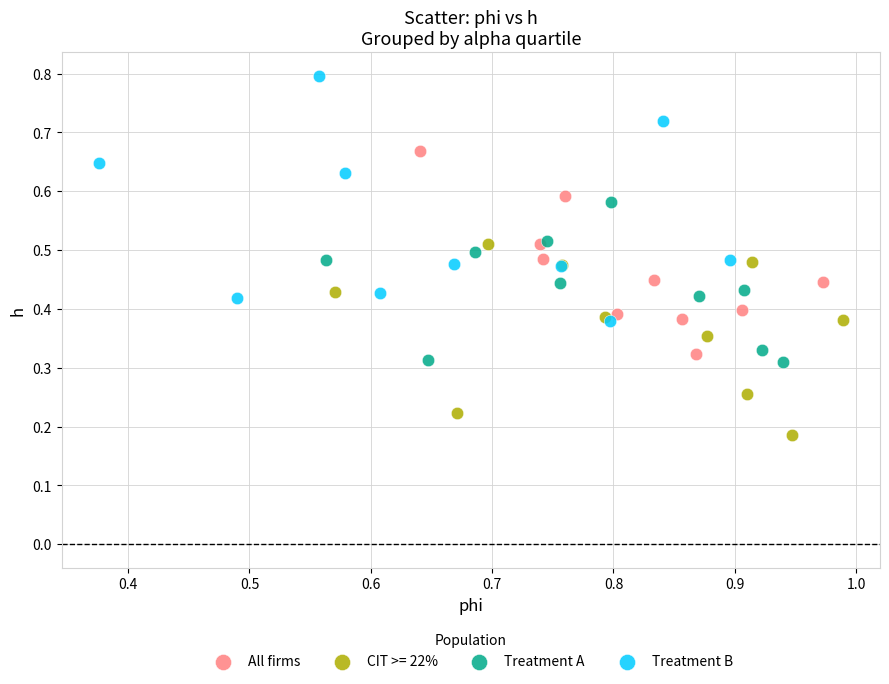

Which series has the largest Y range (max minus min)?

Treatment B